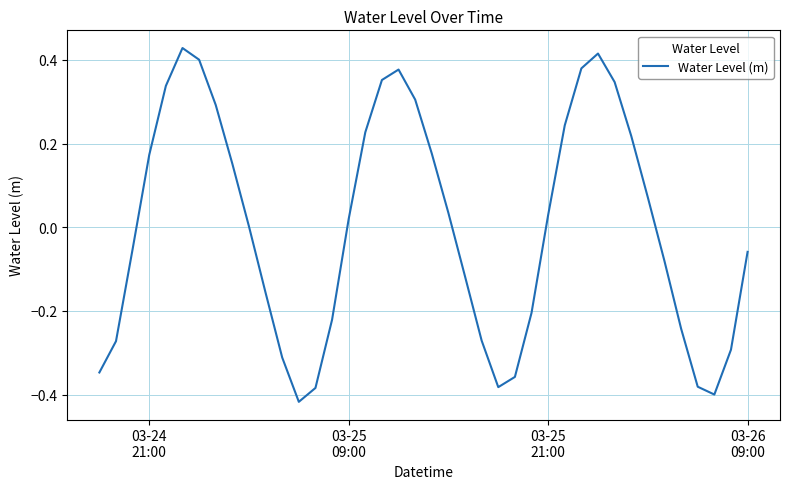

What is the difference between the maximum and minimum values?

0.8